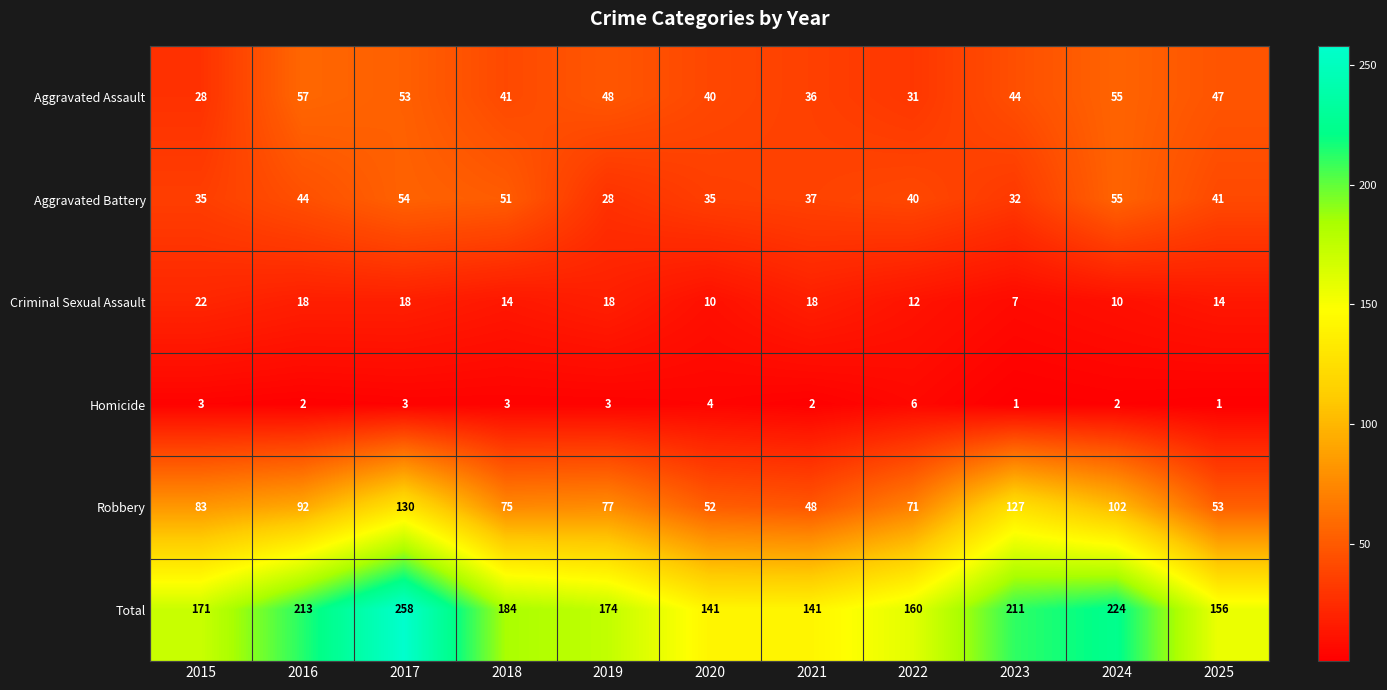

What is the greatest value displayed?

258